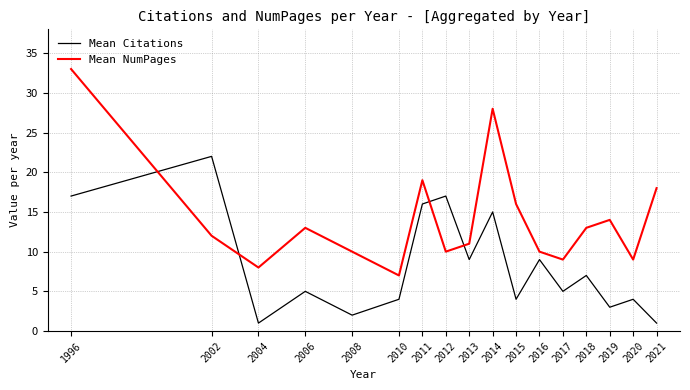

At which label does Mean NumPages reach its peak?

1996